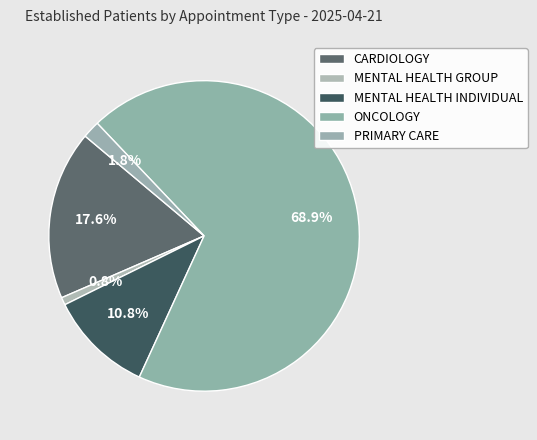

How many segments does this pie chart have?

5